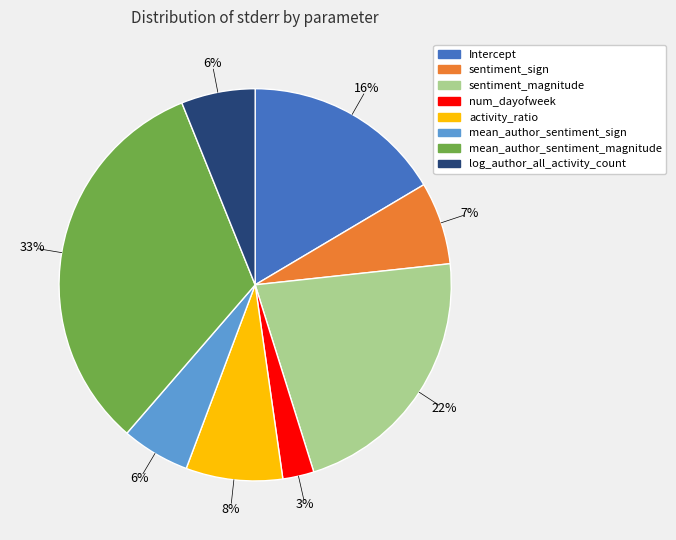

To the nearest percent, what is the difference between the largest and smallest slice percentages?

30%